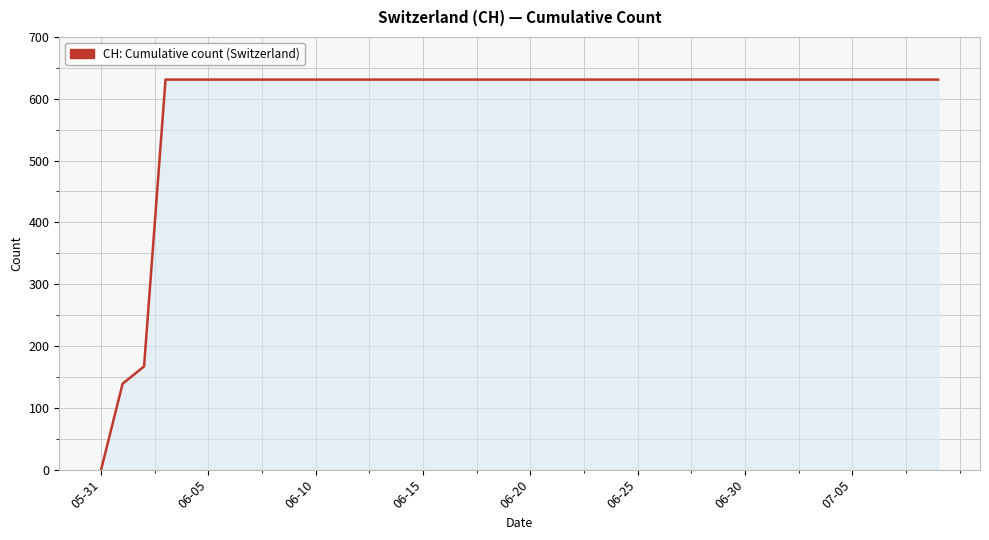

What is the greatest value displayed?

631